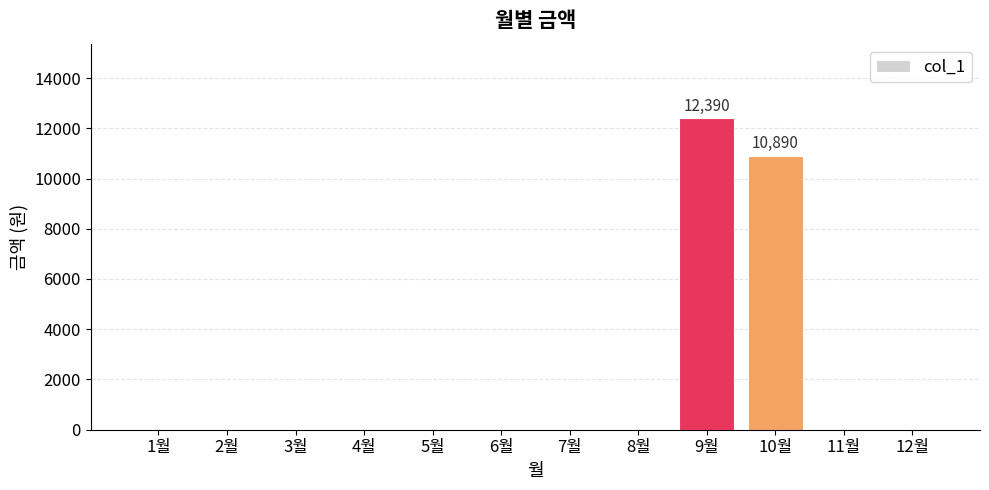

Between 6월 and 10월, which is larger?

10월